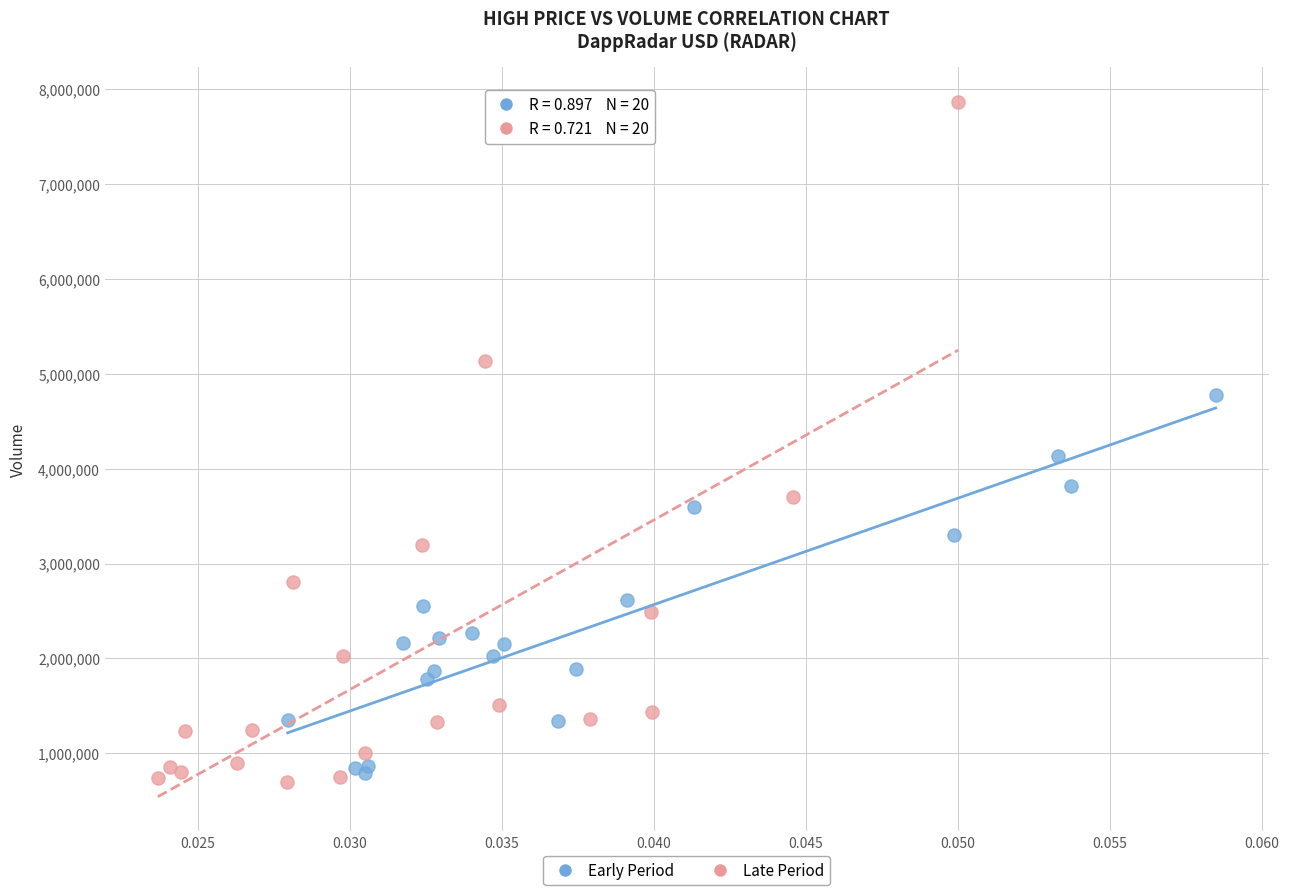

Which series has the widest spread of Y values?

Late Period